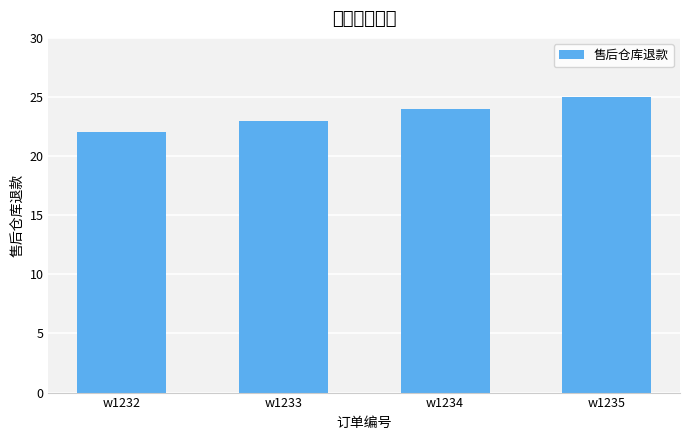

What is the average value?

24